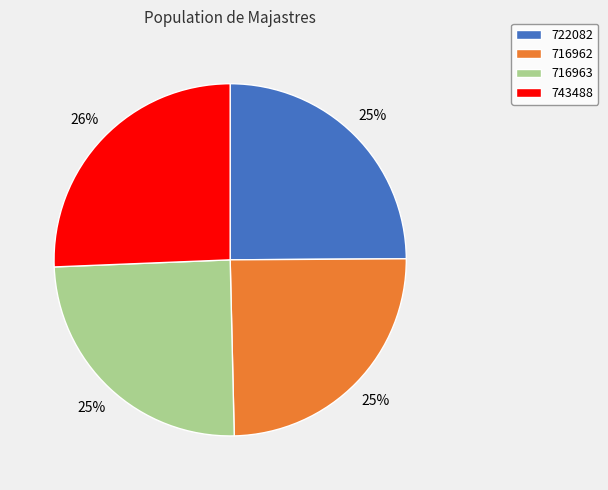

Which category has the biggest portion of the pie?

743488